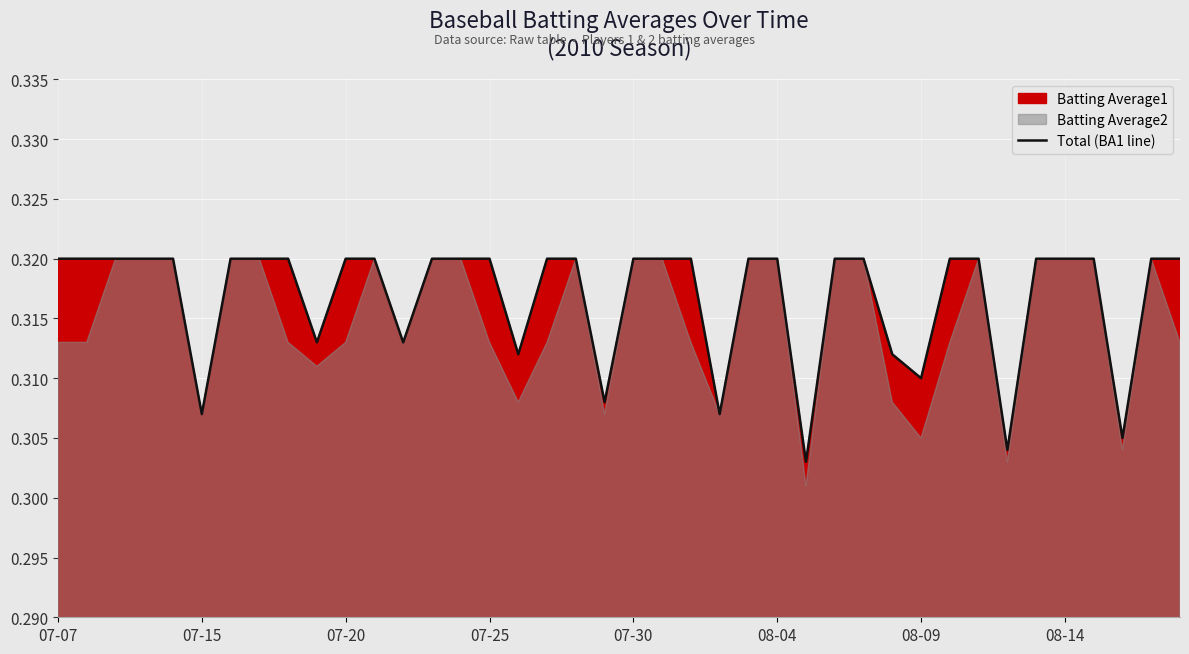

Does the chart display data point markers on the line(s)?

No